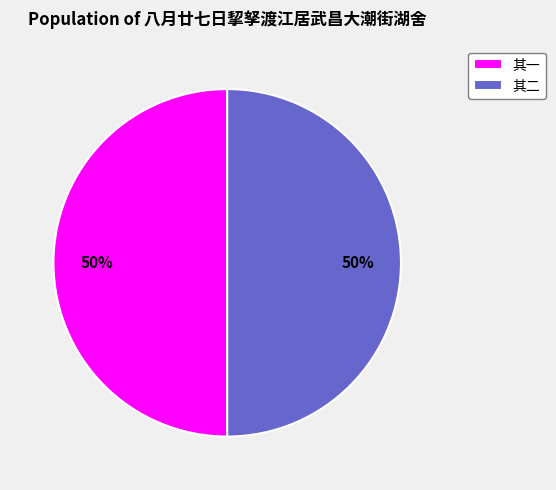

What is the ratio of the value at 其一 to the value at 其二?

1.0